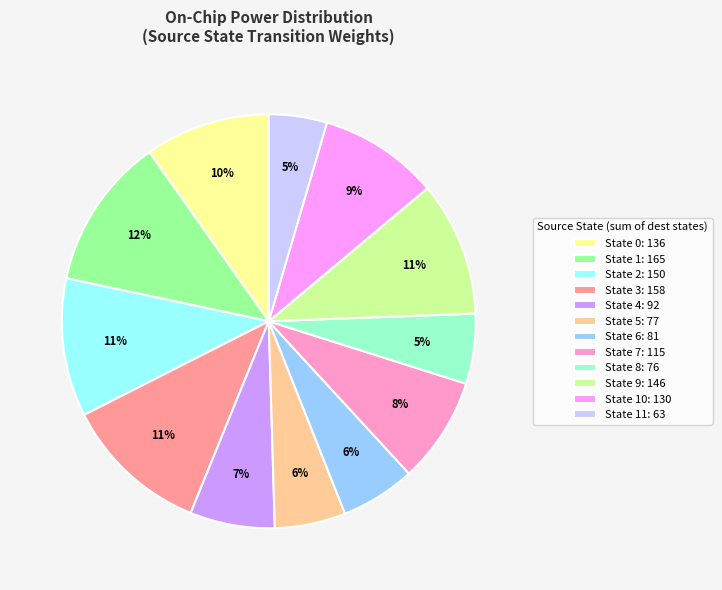

Is it true that State 0: 136 is 20% of the pie?

False